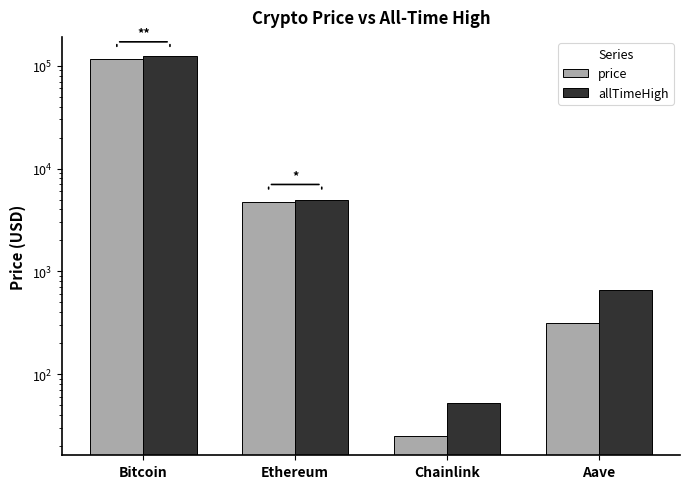

At which label is price closest to 57898?

Ethereum